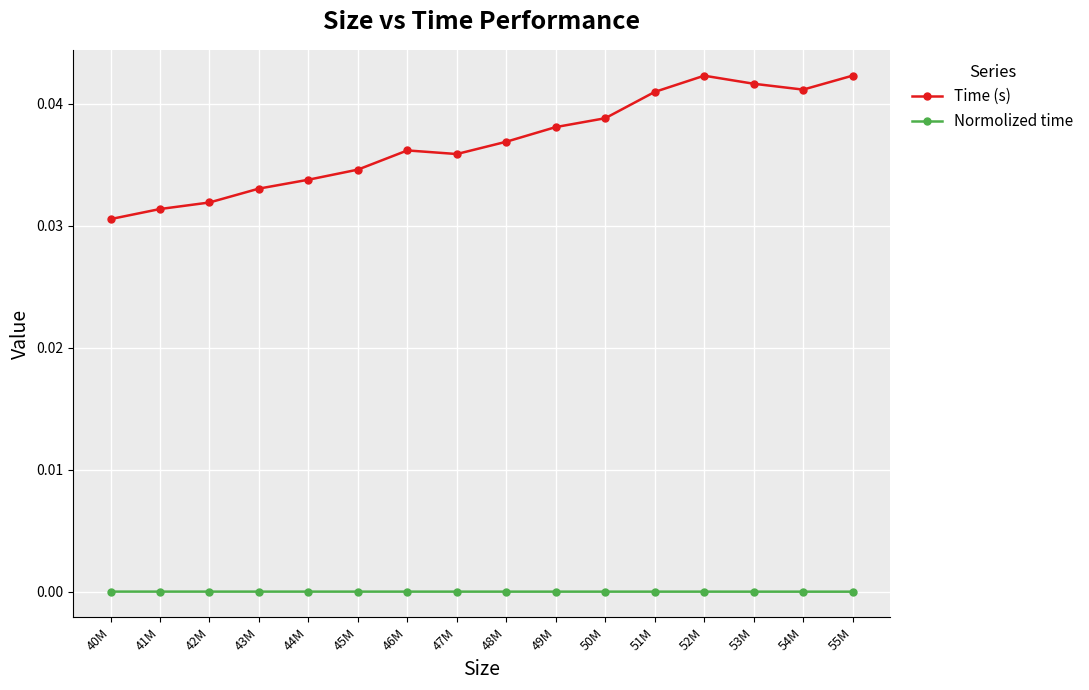

True or false: Time (s) and Normolized time intersect in this chart.

False